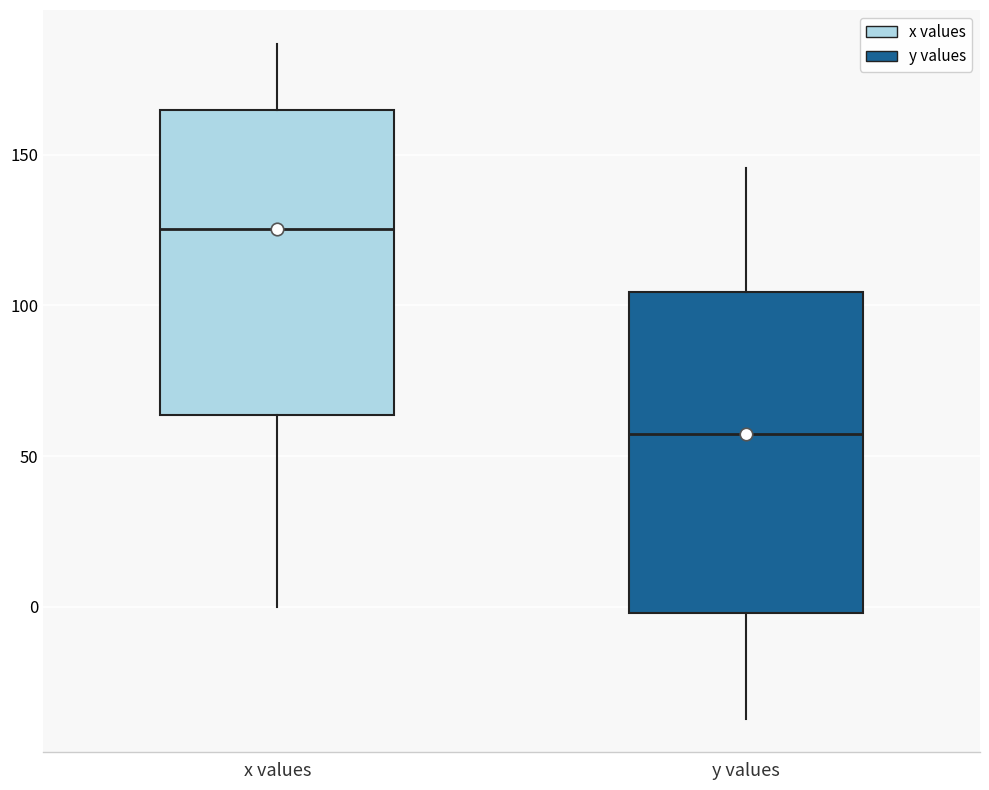

Where does the median line of the box for x values sit on the y-axis? The values are not printed on the chart, so give them approximately, as read against the axis.

125